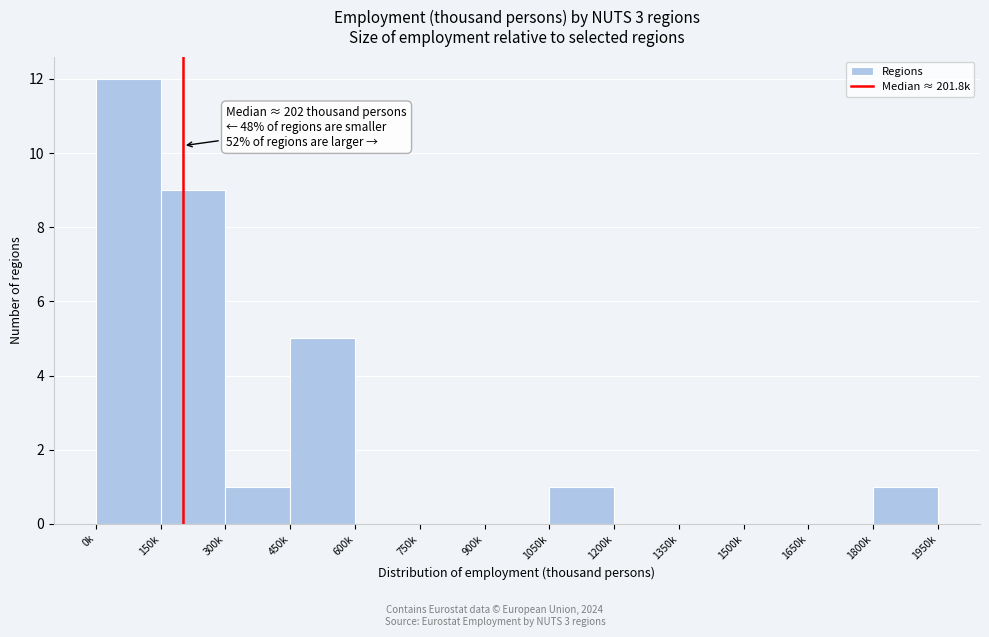

Reading right to left, extract all data points from this chart.

1800k=1	1650k=0	1500k=0	1350k=0	1200k=0	1050k=1	900k=0	750k=0	600k=0	450k=5	300k=1	150k=9	0k=12